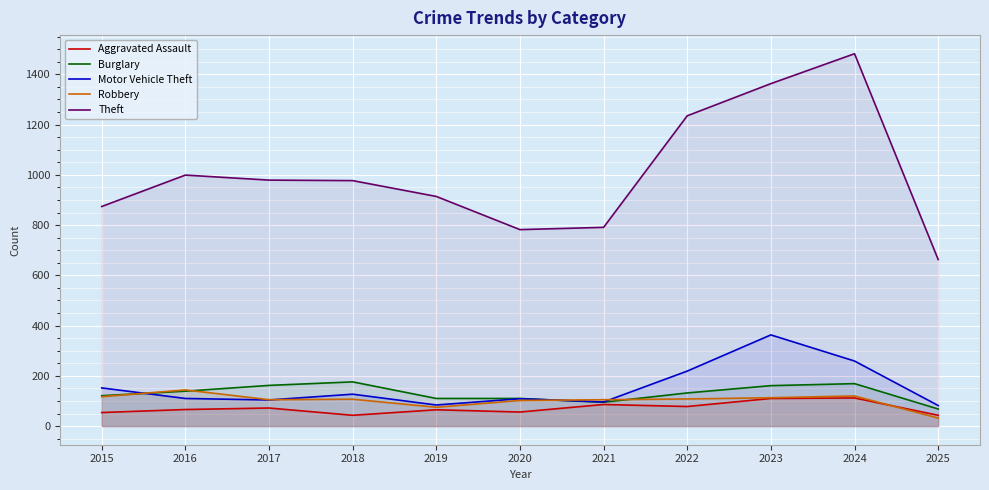

What is the average value of the Theft series?

1005